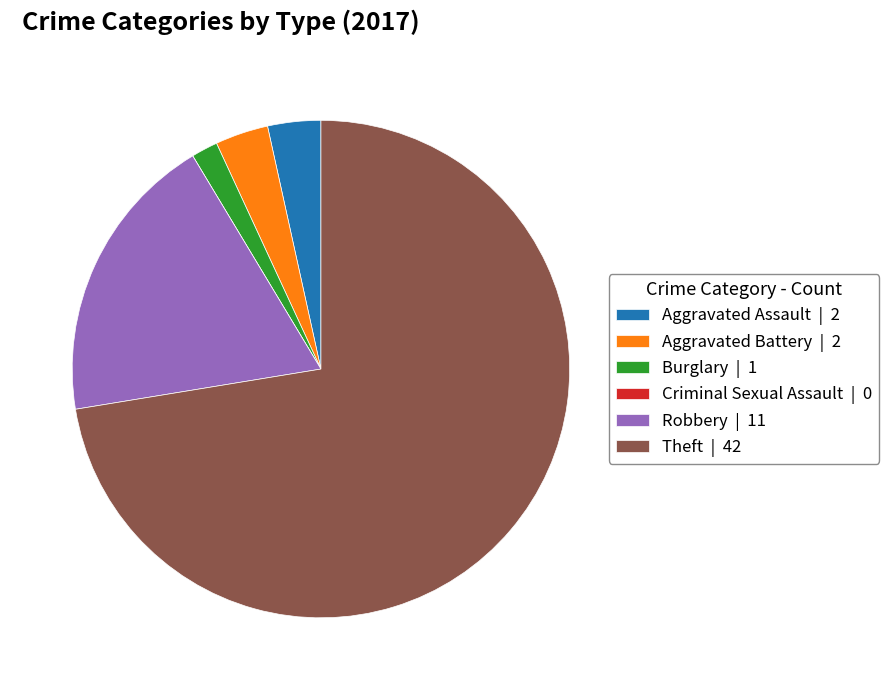

Does Burglary represent more than half of the total?

No